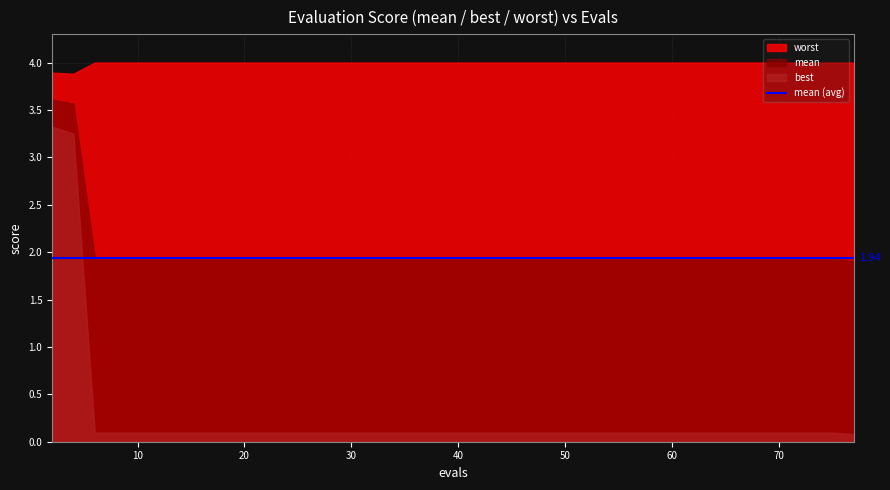

What is the label of the 35th point from the right?

5